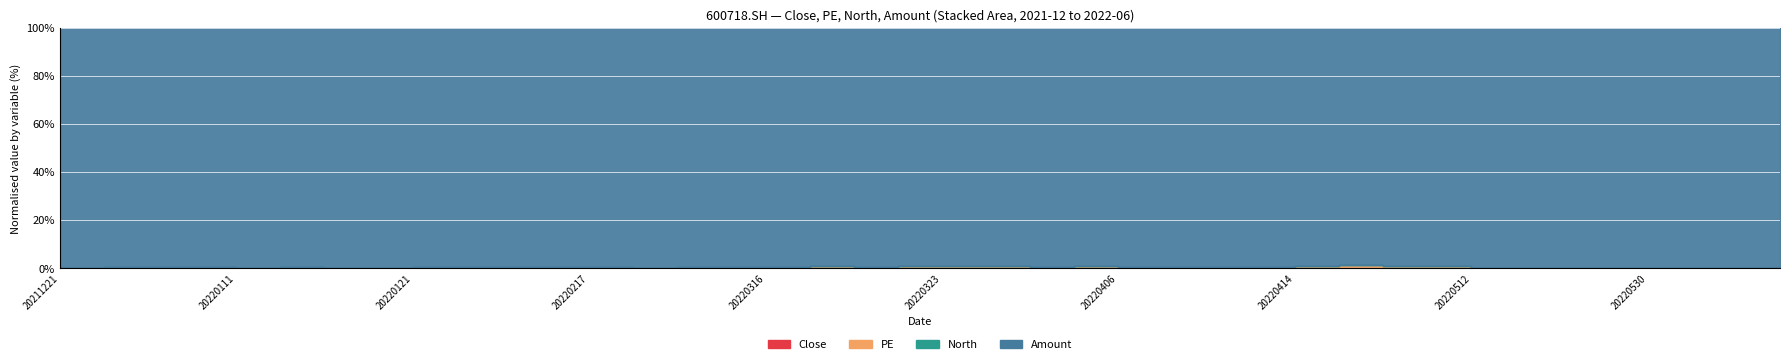

What is the difference between the maximum and minimum values in the Close series?

5.9